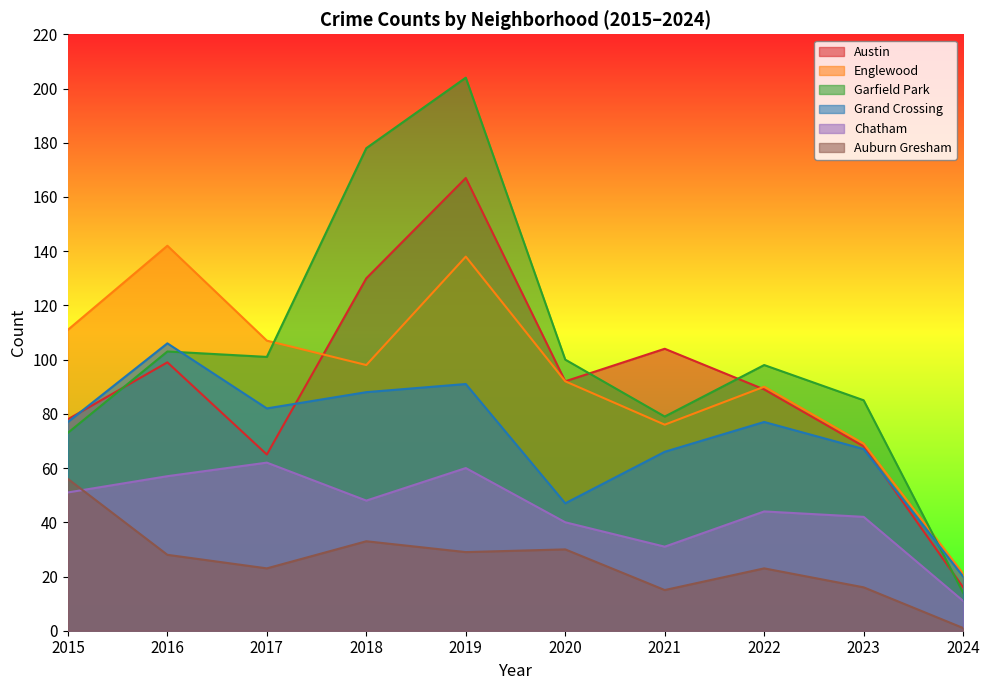

Which series has the largest total across all categories?

Garfield Park